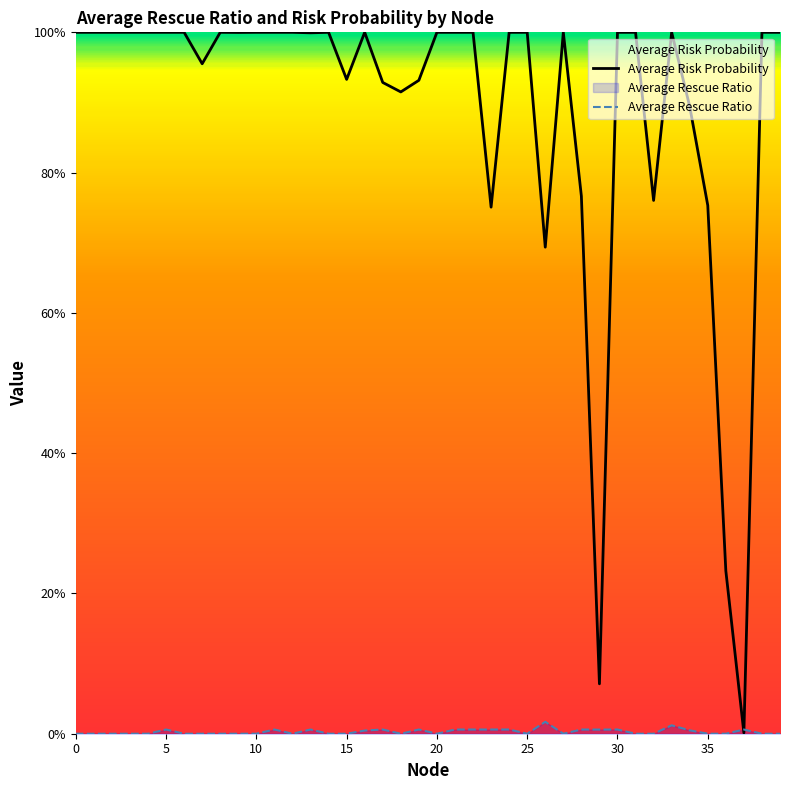

True or false: Average Rescue Ratio has more than 1 points higher than both neighbors.

True